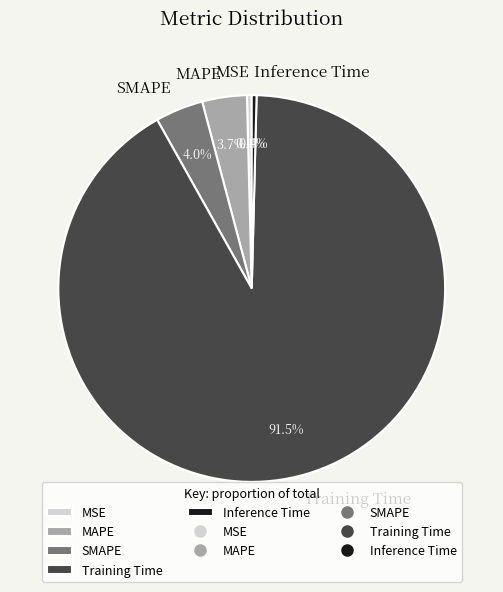

What is the largest slice in the pie chart?

Training Time